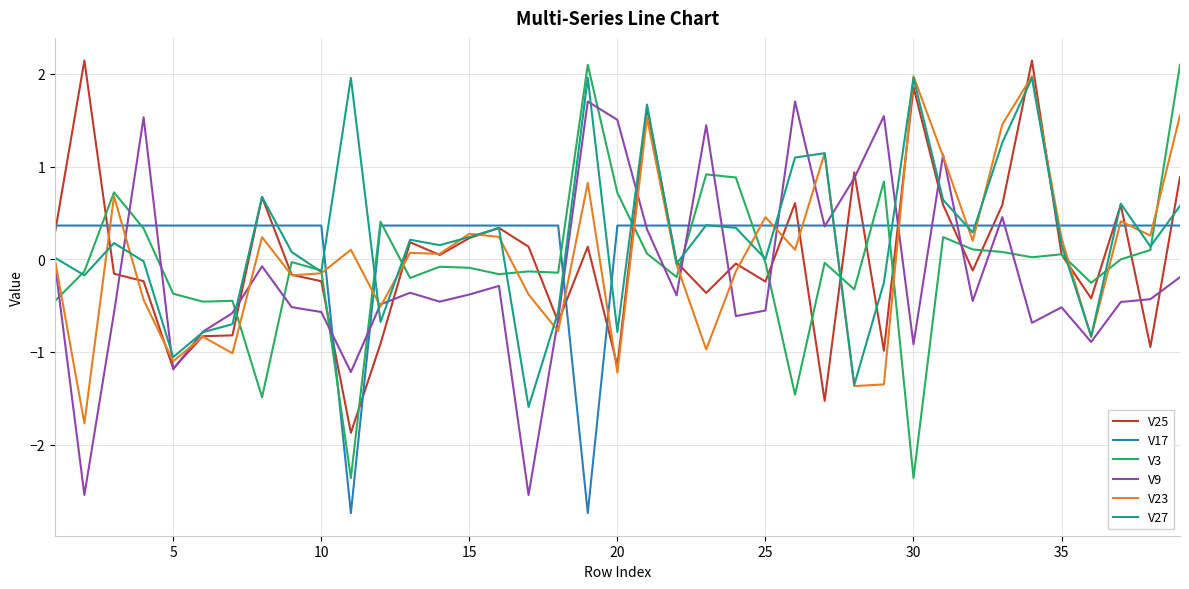

What is the difference between the maximum and minimum values in the V3 series?

4.5